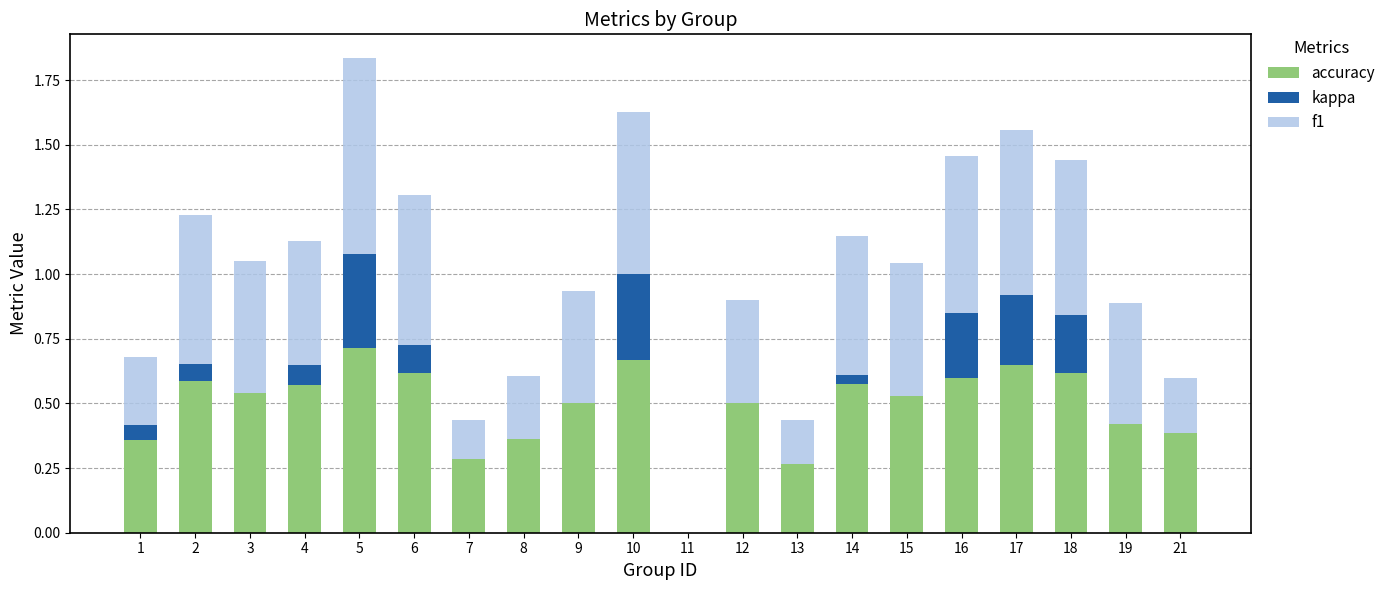

At which category is the sum across all series the highest?

5